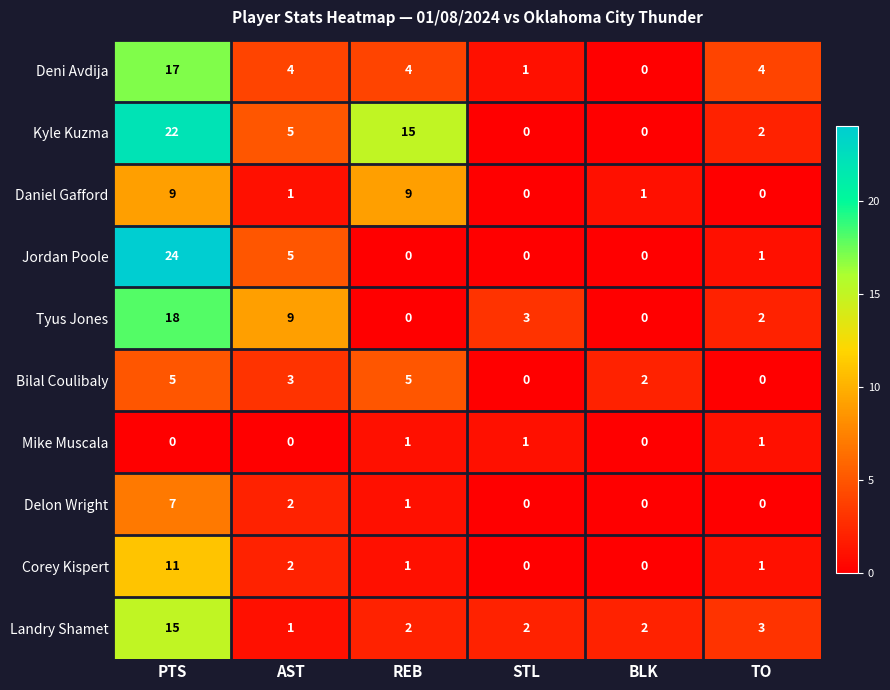

What is the total value across all series at PTS?

128